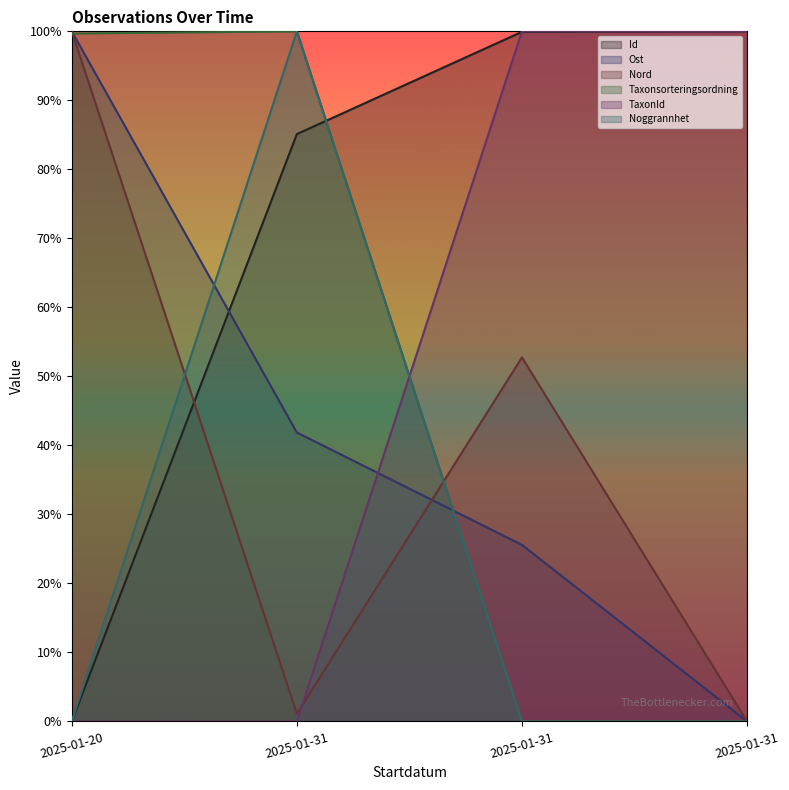

Where is Taxonsorteringsordning nearest to the value 0?

2025-01-31